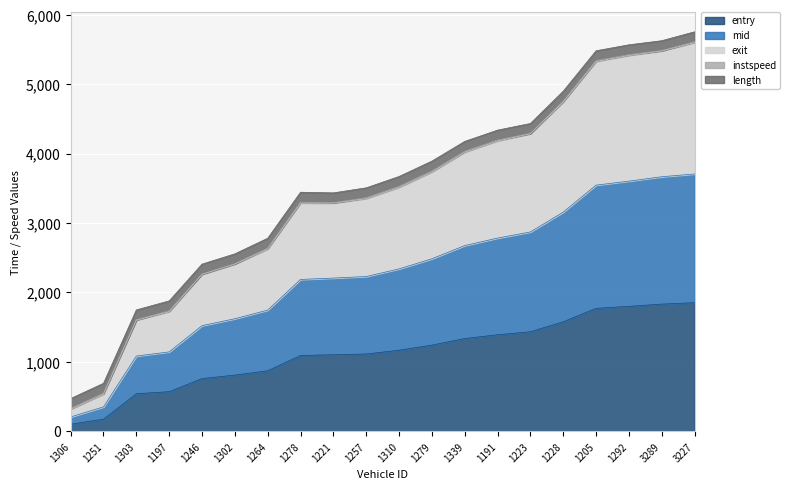

What is the maximum value for entry?

1850.0